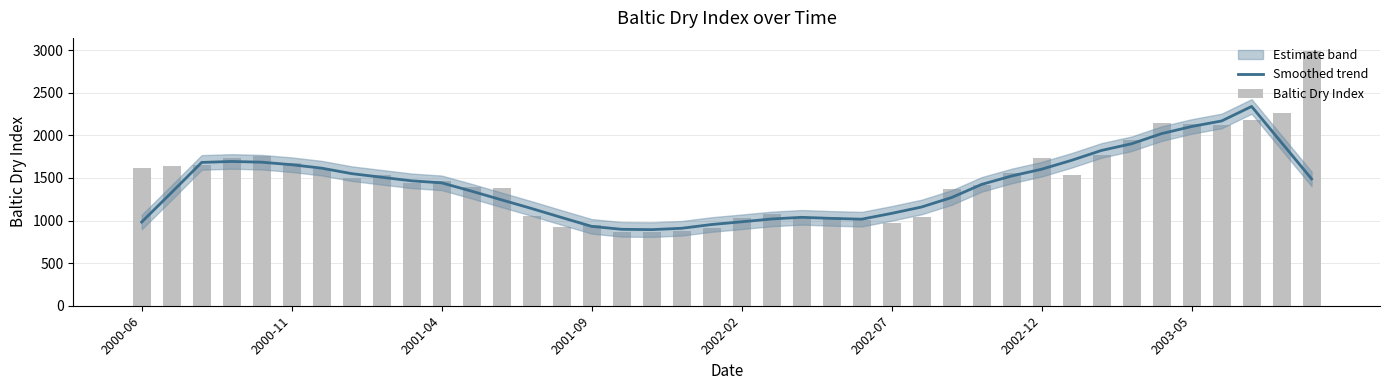

What is the difference between the second highest and minimum values in the Smoothed trend series?

1275.0